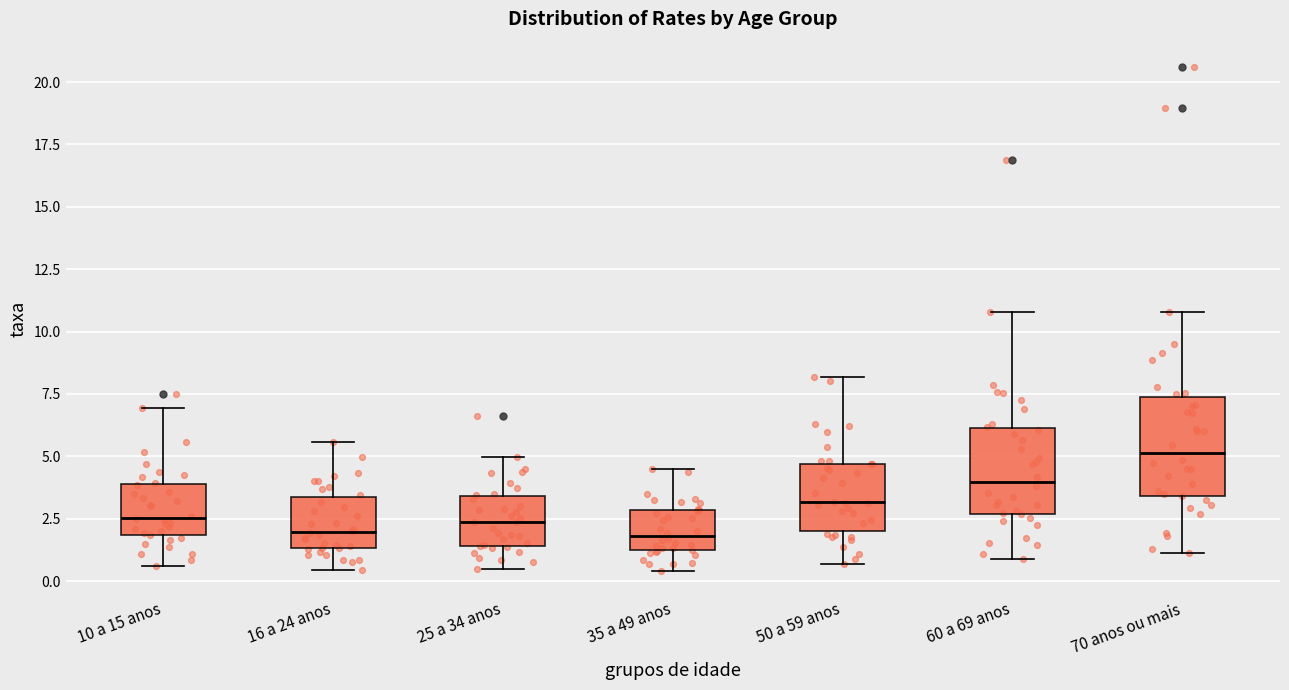

Reading left to right, read every box against the y-axis: the position of its median line, the range the box covers, and the ends of its whiskers. The values are not printed on the chart, so give them approximately, as read against the axis.

10 a 15 anos: median 2.5, box 2.0 to 4.0, whiskers 0.5 to 7.0
16 a 24 anos: median 2.0, box 1.5 to 3.5, whiskers 0.5 to 5.5
25 a 34 anos: median 2.5, box 1.5 to 3.5, whiskers 0.5 to 5.0
35 a 49 anos: median 2.0, box 1.0 to 3.0, whiskers 0.5 to 4.5
50 a 59 anos: median 3.0, box 2.0 to 4.5, whiskers 0.5 to 8.0
60 a 69 anos: median 4.0, box 2.5 to 6.0, whiskers 1.0 to 11.0
70 anos ou mais: median 5.0, box 3.5 to 7.5, whiskers 1.0 to 11.0